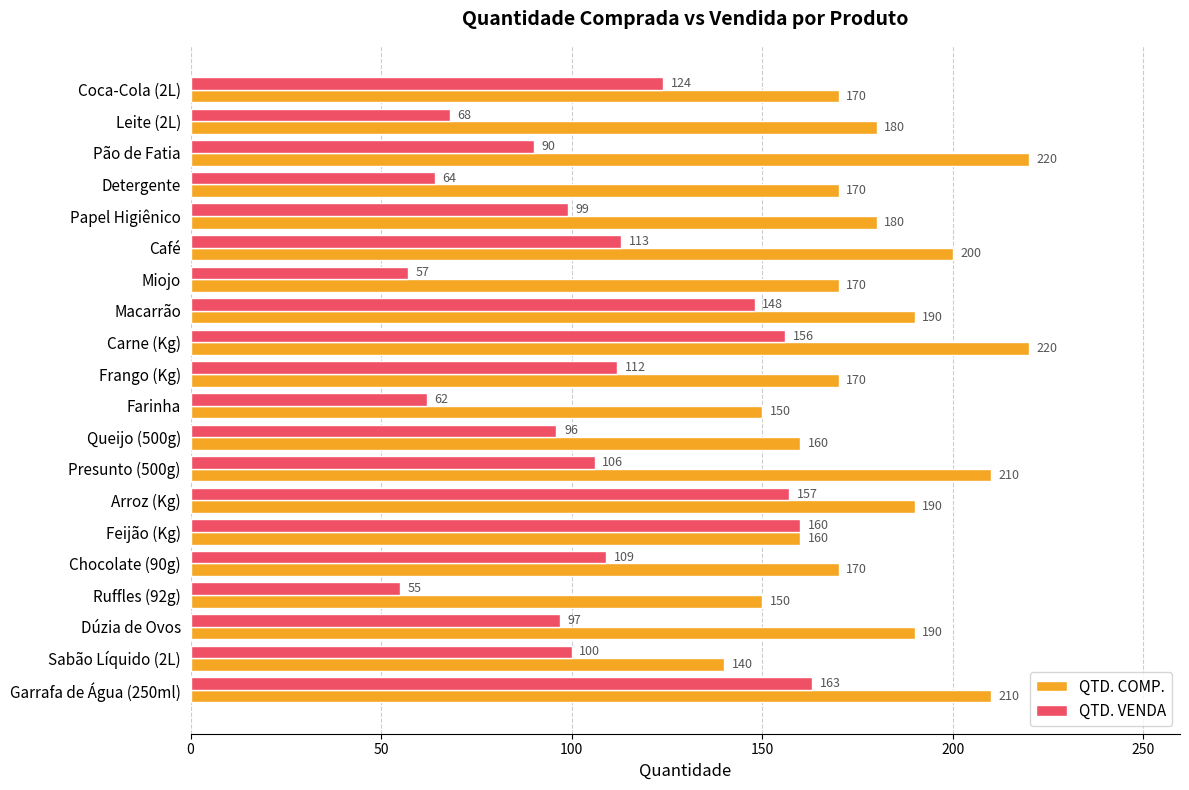

At which label does QTD. VENDA reach its minimum?

Ruffles (92g)